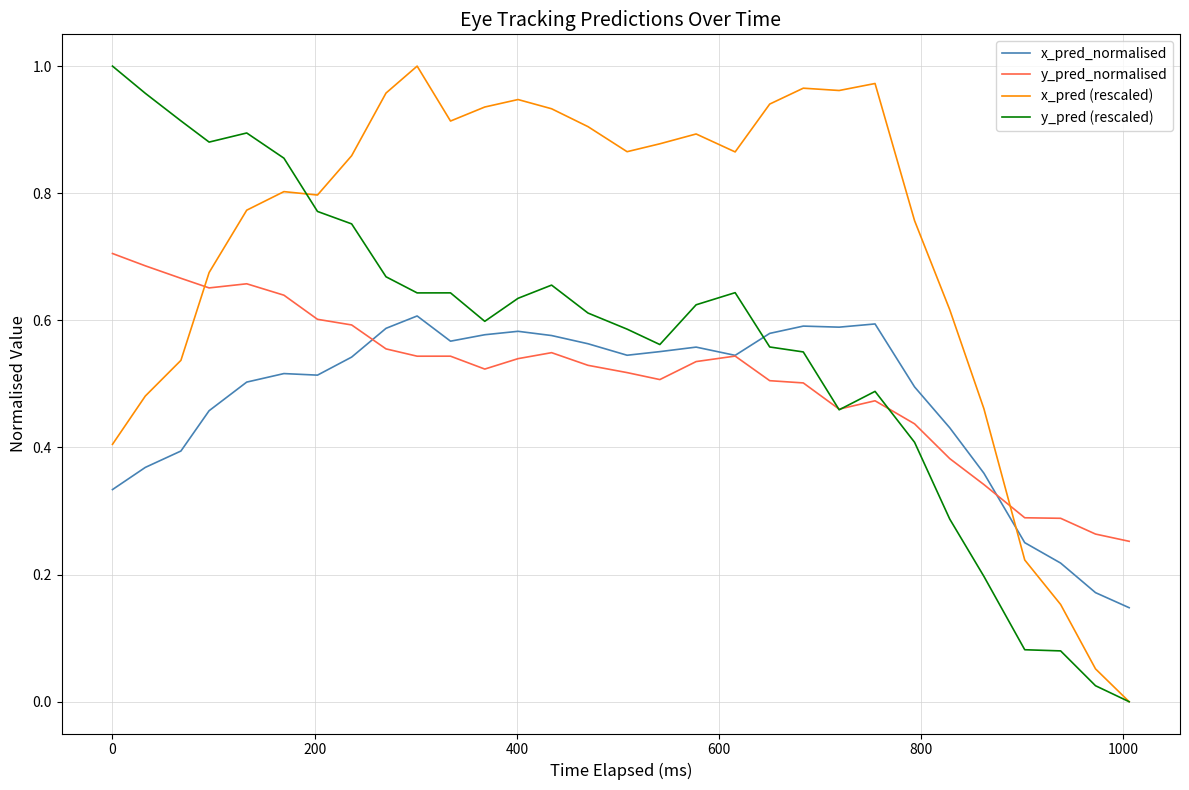

What are all the series names shown in the legend?

x_pred_normalised, y_pred_normalised, x_pred (rescaled), y_pred (rescaled)